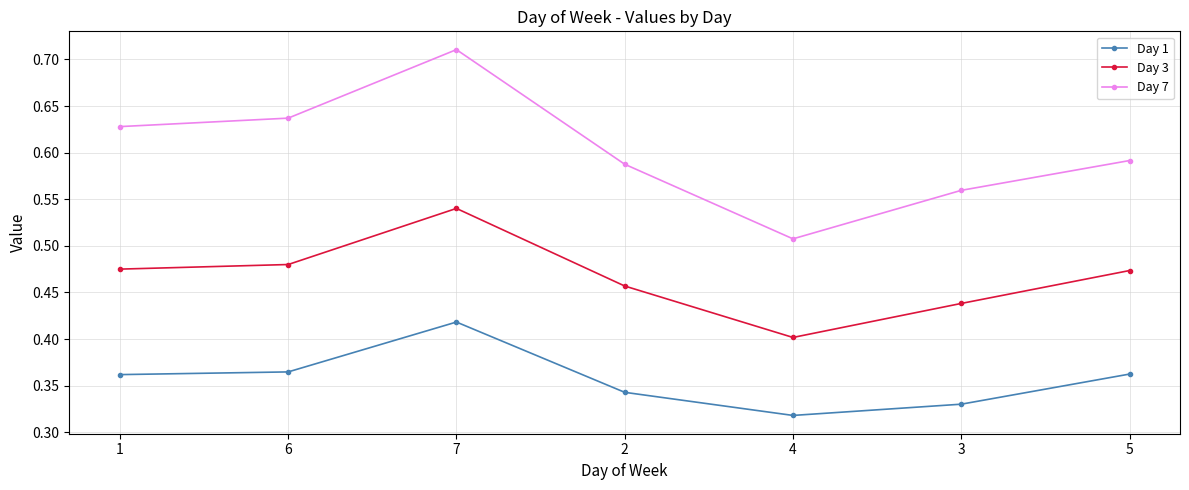

At which category does Day 7 reach its first local peak?

7